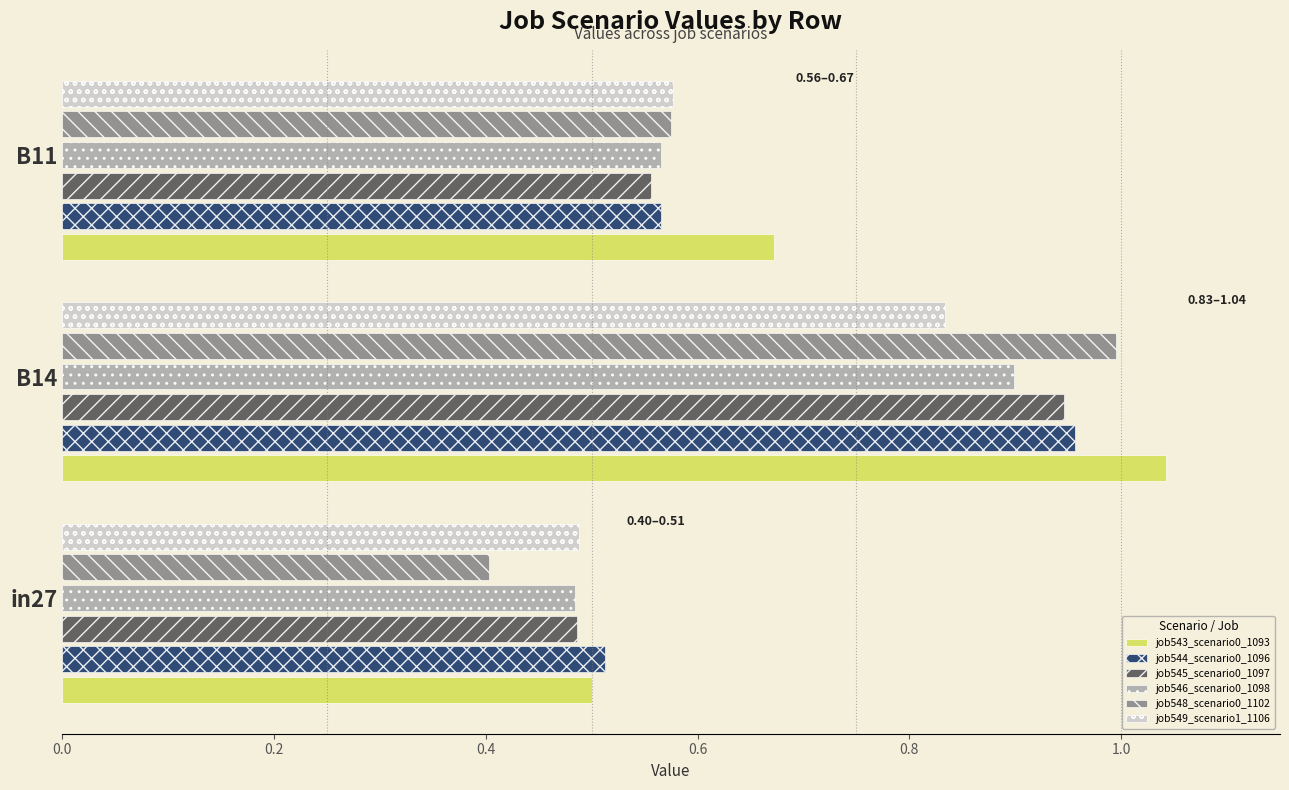

Where is job544_scenario0_1096 nearest to the value 0?

in27